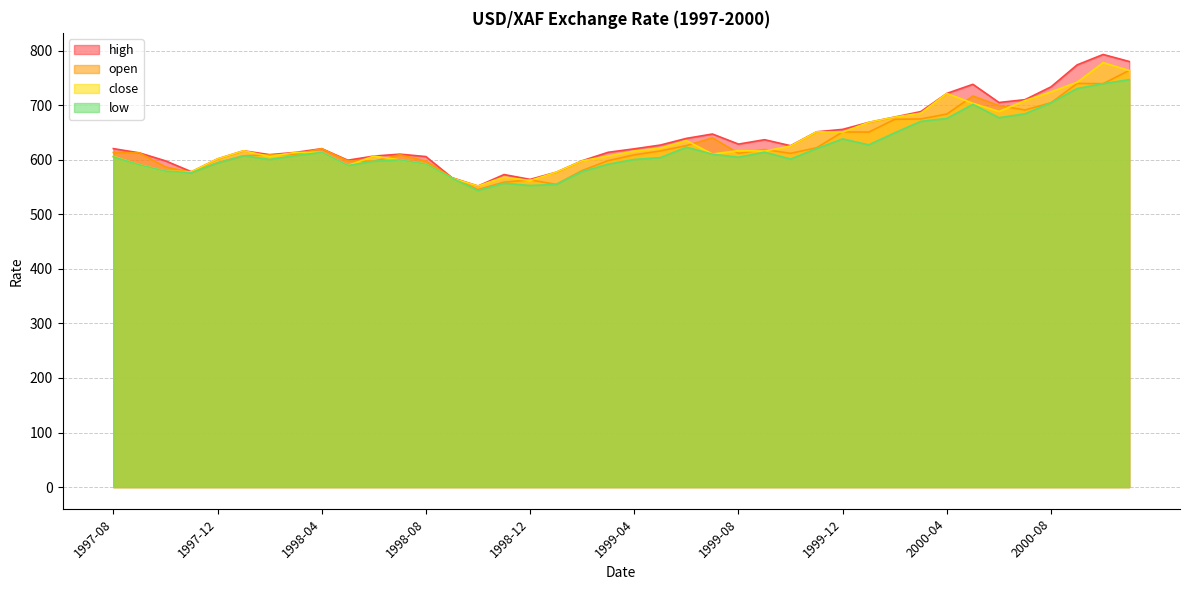

What is the difference between the low values at 1998-01 and 2000-09?

123.3